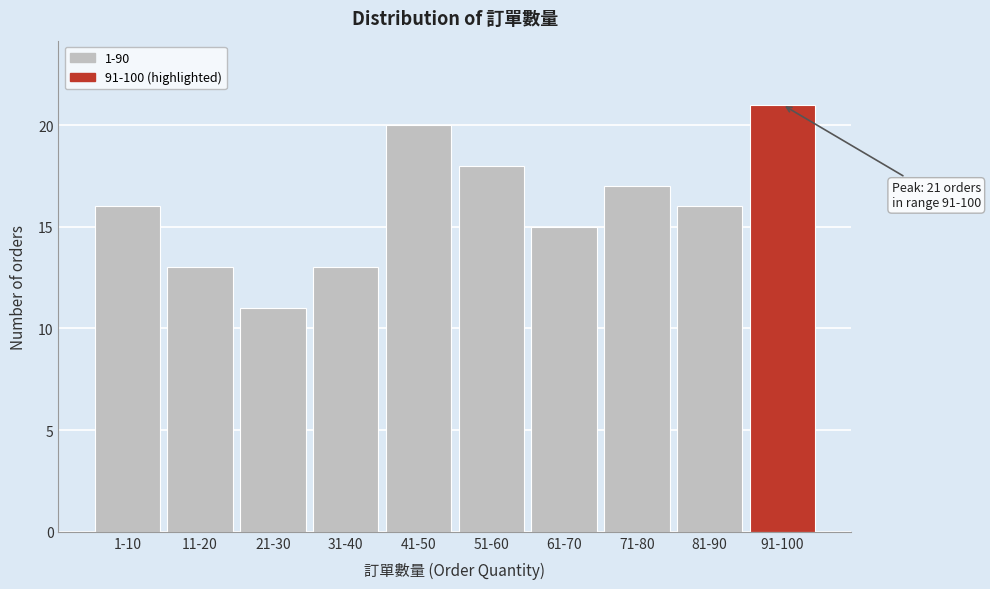

Reading left to right, transcribe all the data shown in this chart.

1-10=16	11-20=13	21-30=11	31-40=13	41-50=20	51-60=18	61-70=15	71-80=17	81-90=16	91-100=21